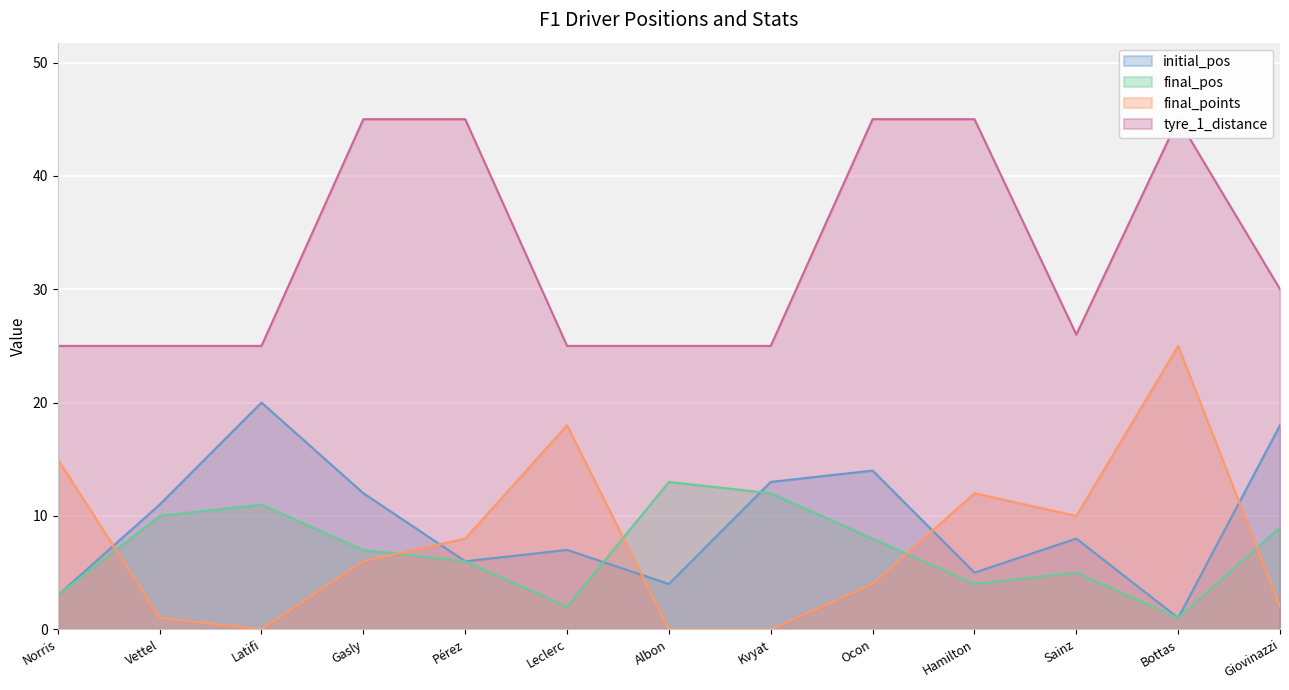

What is the difference between the second highest and minimum values in the final_pos series?

11